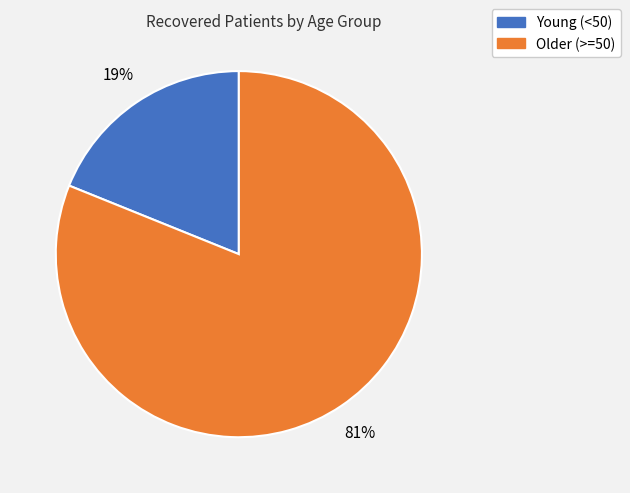

To the nearest percent, what is the difference between the largest and smallest slice percentages?

62%